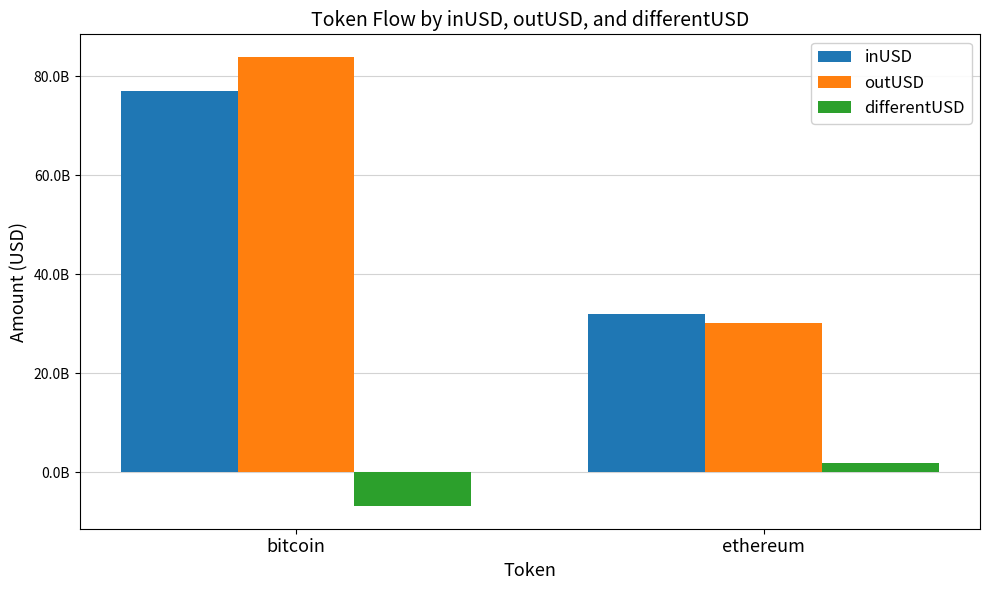

At which category does the chart reach its minimum across all series?

bitcoin